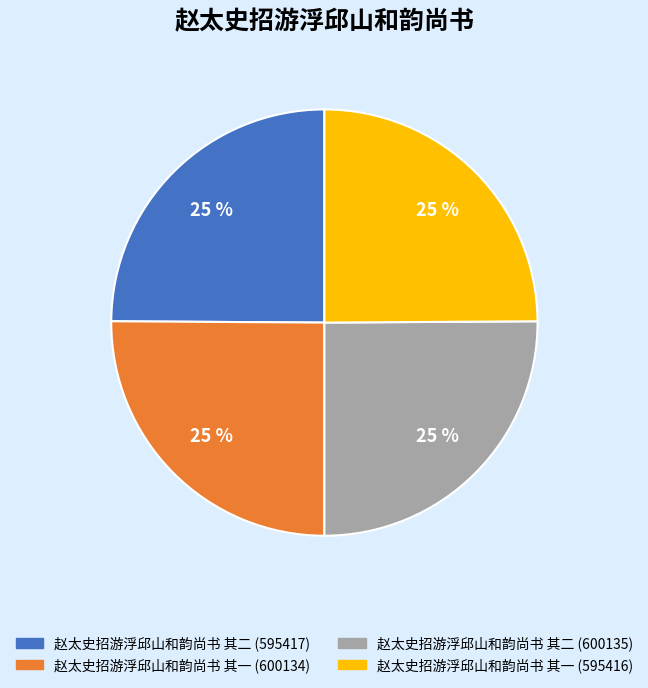

Is it true that 赵太史招游浮邱山和韵尚书 其一 (595416) is 16% of the pie?

False